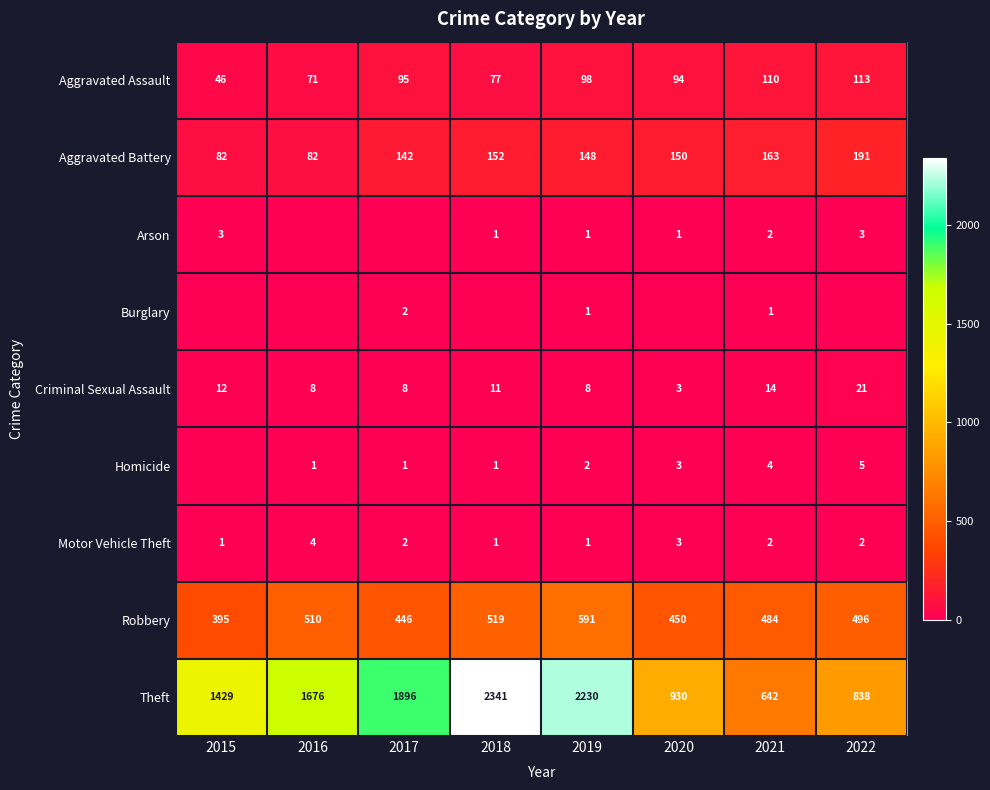

True or false: Aggravated Assault has a value of 95 at 2017.

True